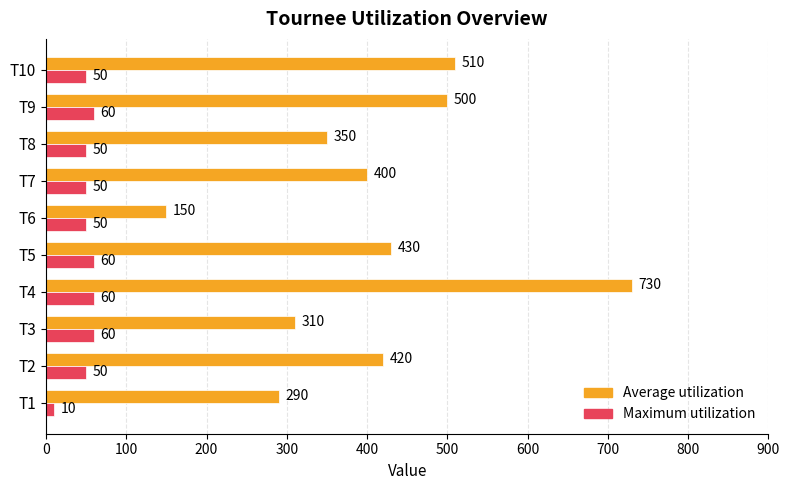

At which category is the sum across all series the highest?

T4